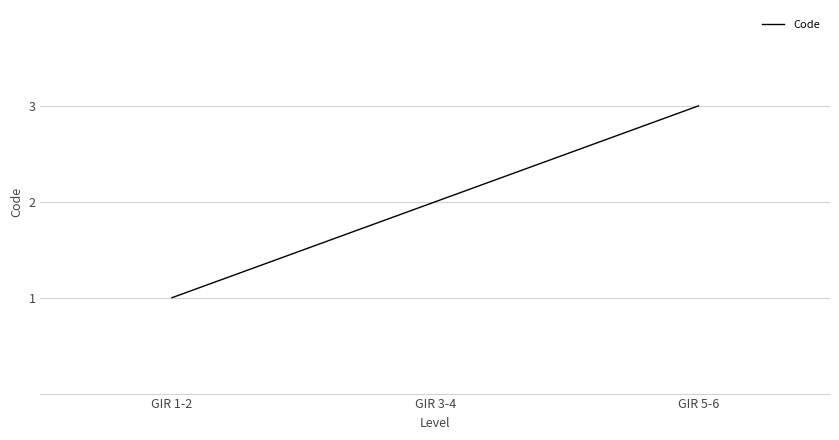

At which category does the chart reach its peak across all series?

GIR 5-6